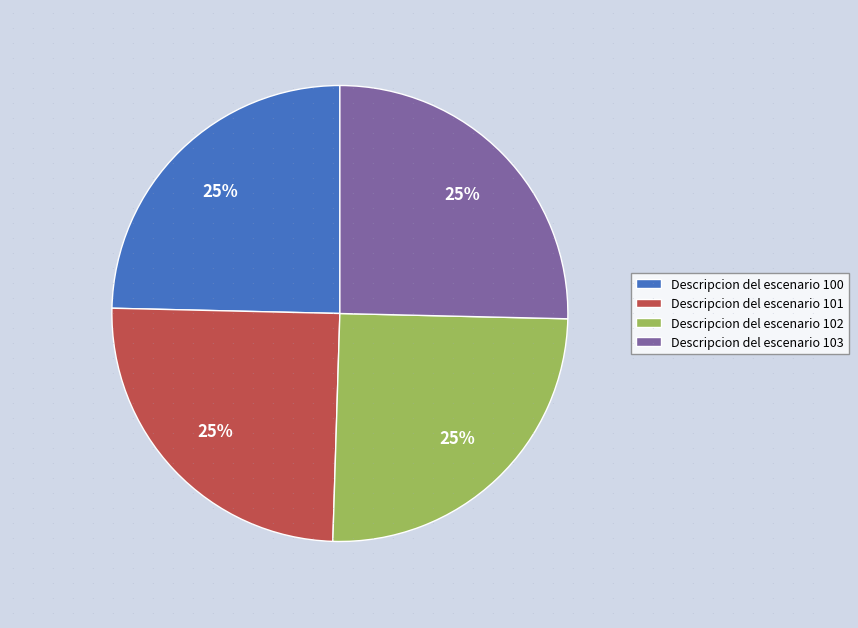

To the nearest percent, what is the average slice percentage?

25%